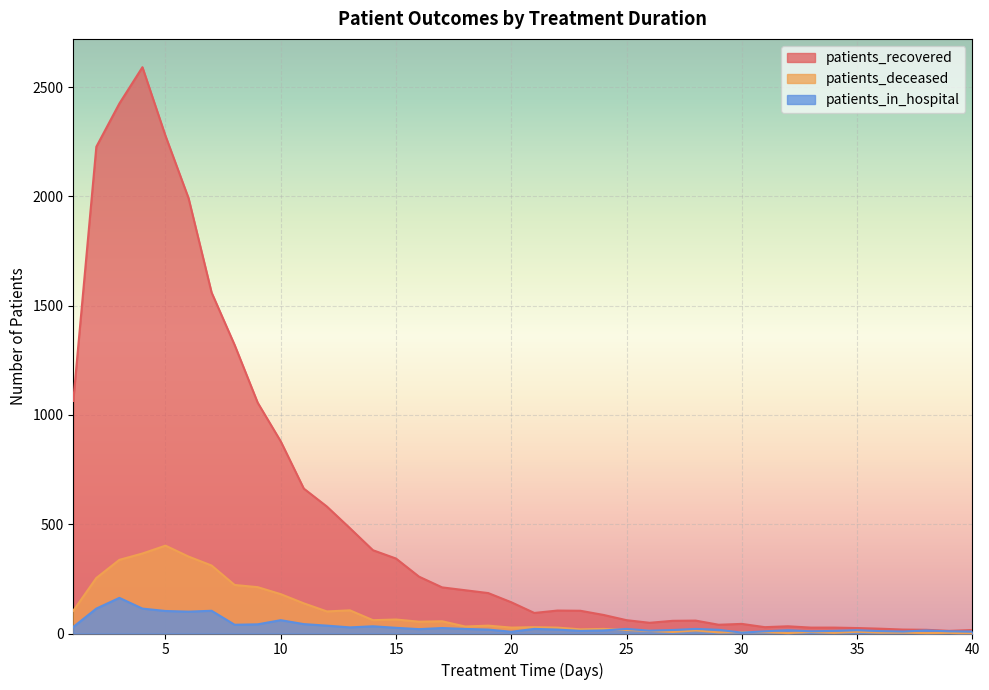

What is the value of the patients_in_hospital point at the 27th from the left?

16